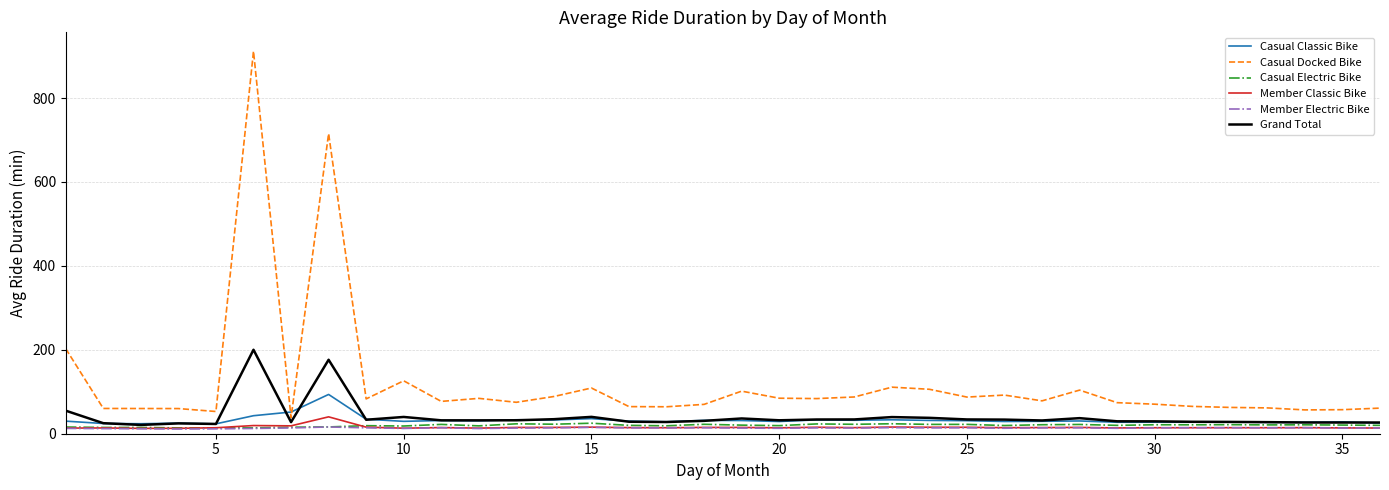

Which series has the largest total across all categories?

Casual Docked Bike